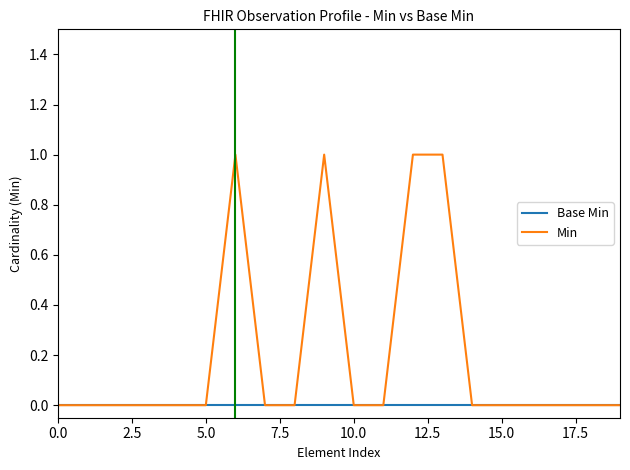

Which series has the largest range (max minus min)?

Min